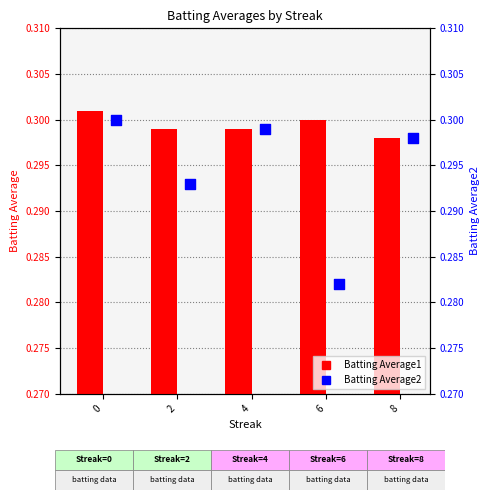

At how many categories does at least one series exceed 0?

5